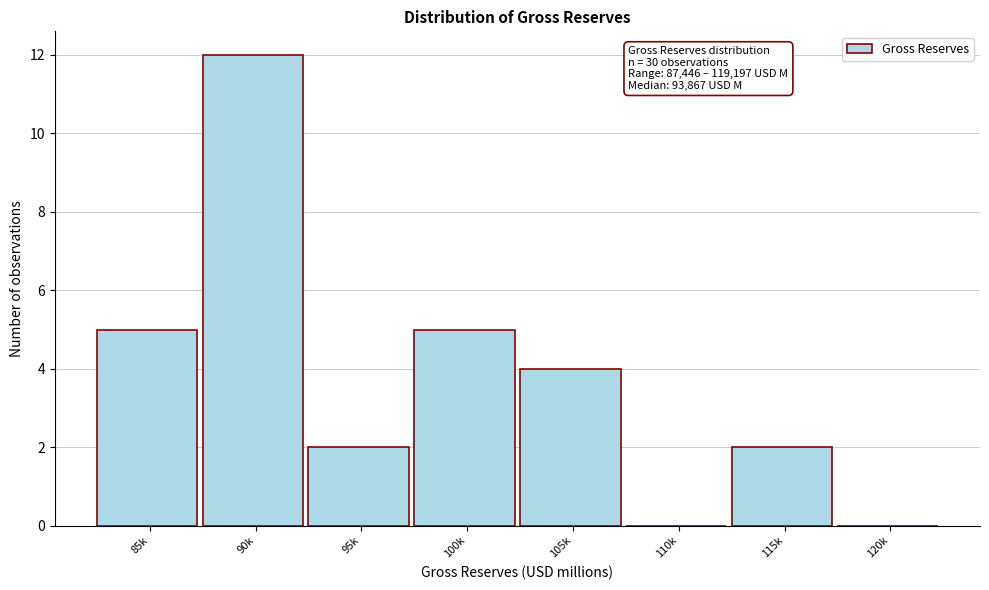

Reading left to right, transcribe all the data shown in this chart.

85k=5	90k=12	95k=2	100k=5	105k=4	110k=0	115k=2	120k=0